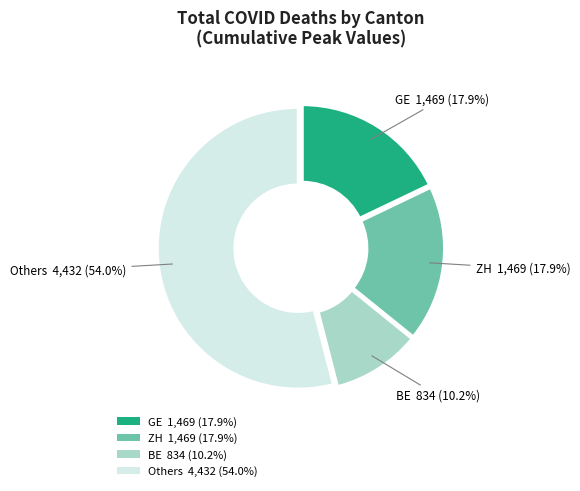

Which slice represents more than half of the pie?

Others 4,432 (54.0%)